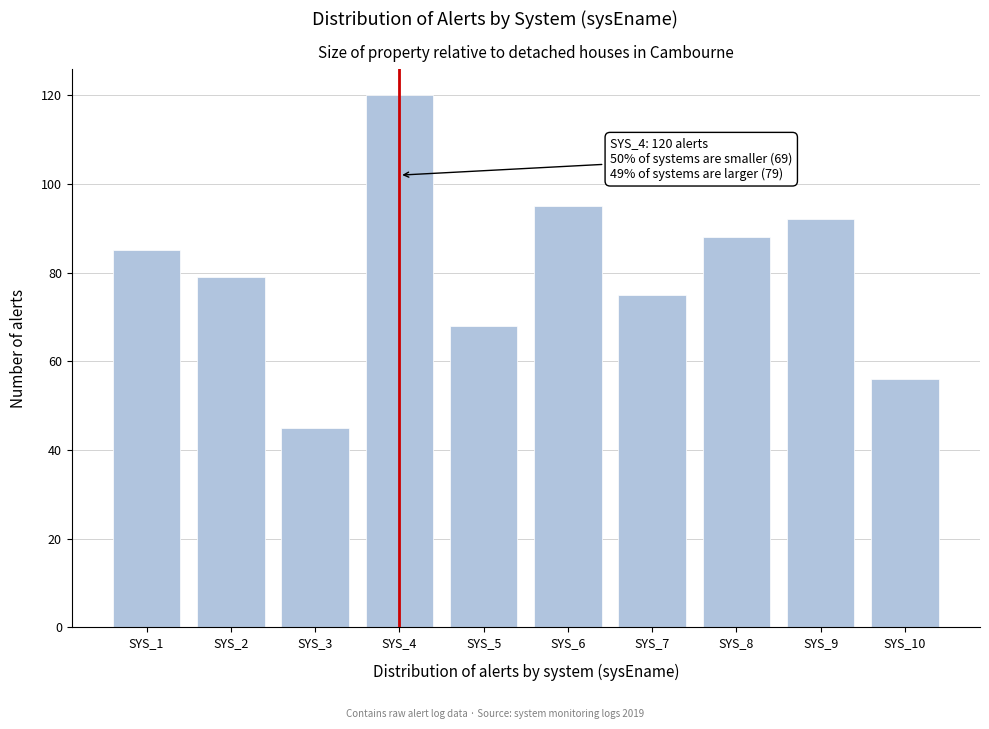

Reading left to right, transcribe all the data shown in this chart.

SYS_1=85	SYS_2=79	SYS_3=45	SYS_4=120	SYS_5=68	SYS_6=95	SYS_7=75	SYS_8=88	SYS_9=92	SYS_10=56